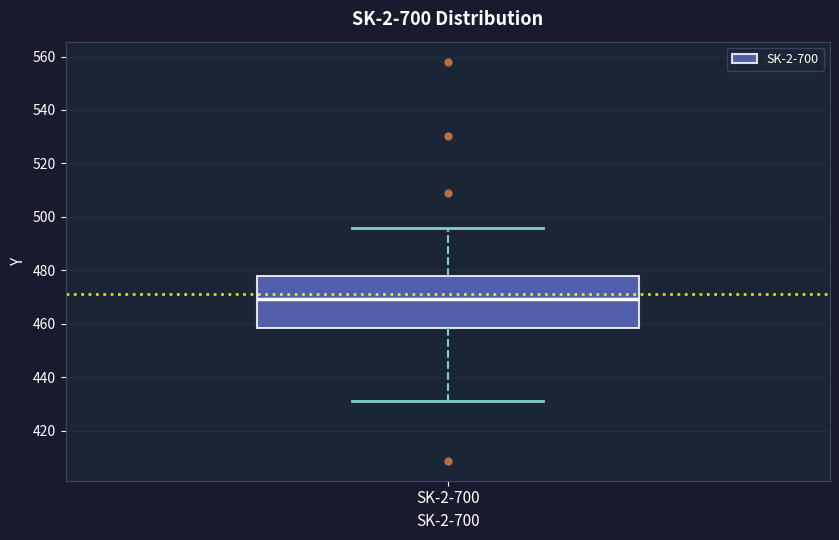

Where is the upper edge of the box for SK-2-700 on the y-axis? The values are not printed on the chart, so give them approximately, as read against the axis.

478